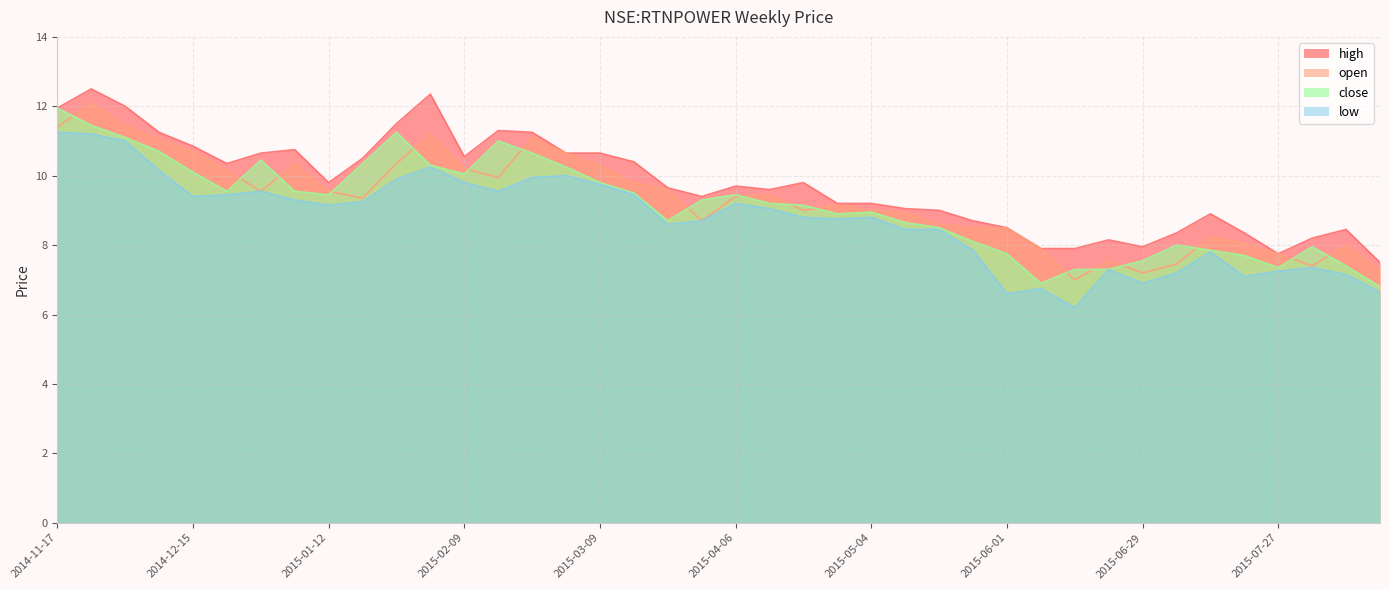

What is the label of the 12th point from the right?

2015-06-01